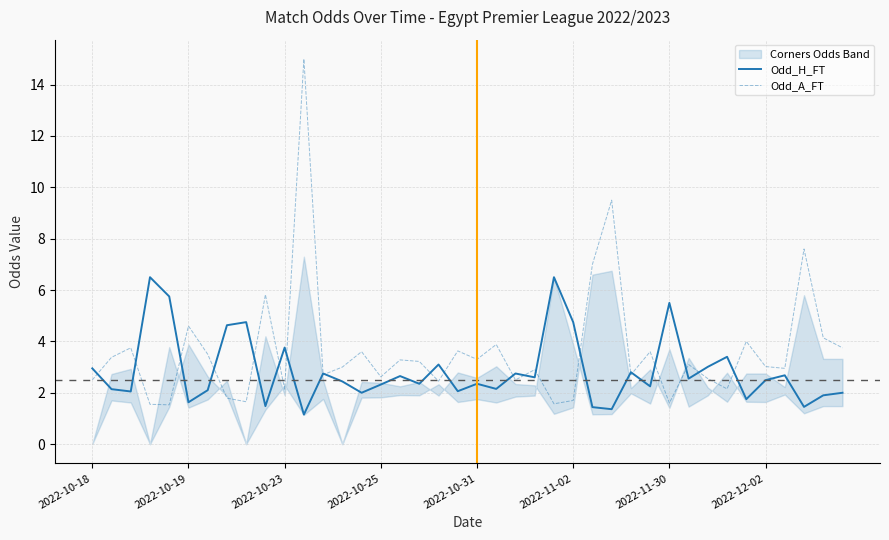

True or false: Odd_H_FT has a value of 2.4 at 2022-10-31.

True